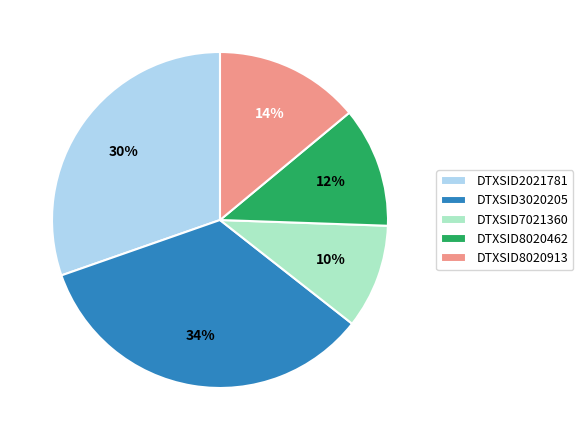

How many segments does this pie chart have?

5